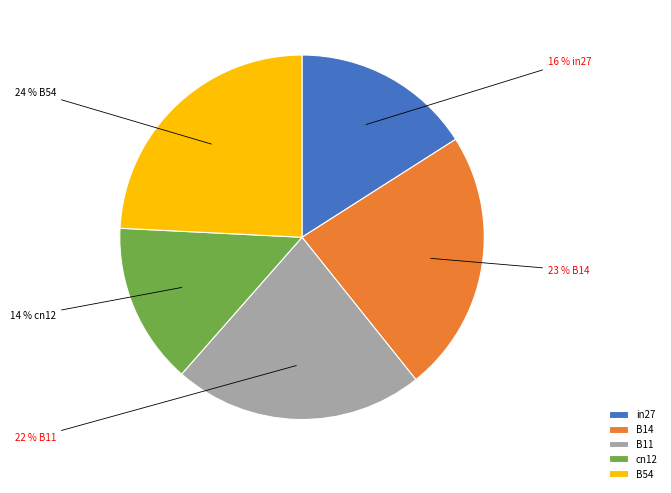

Is there a majority slice in this chart?

No